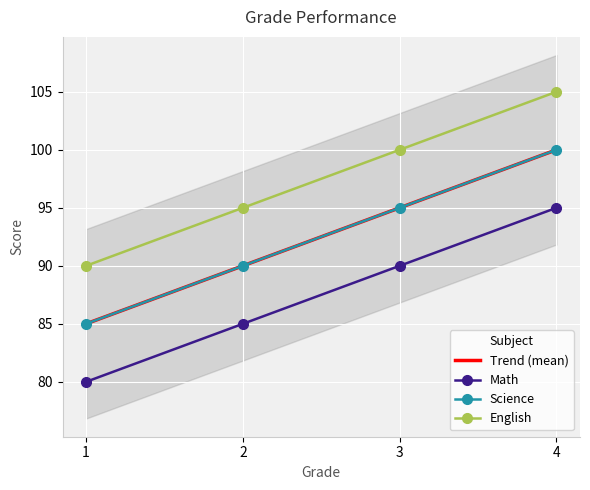

Which series changed the most between 1 and 4?

Math